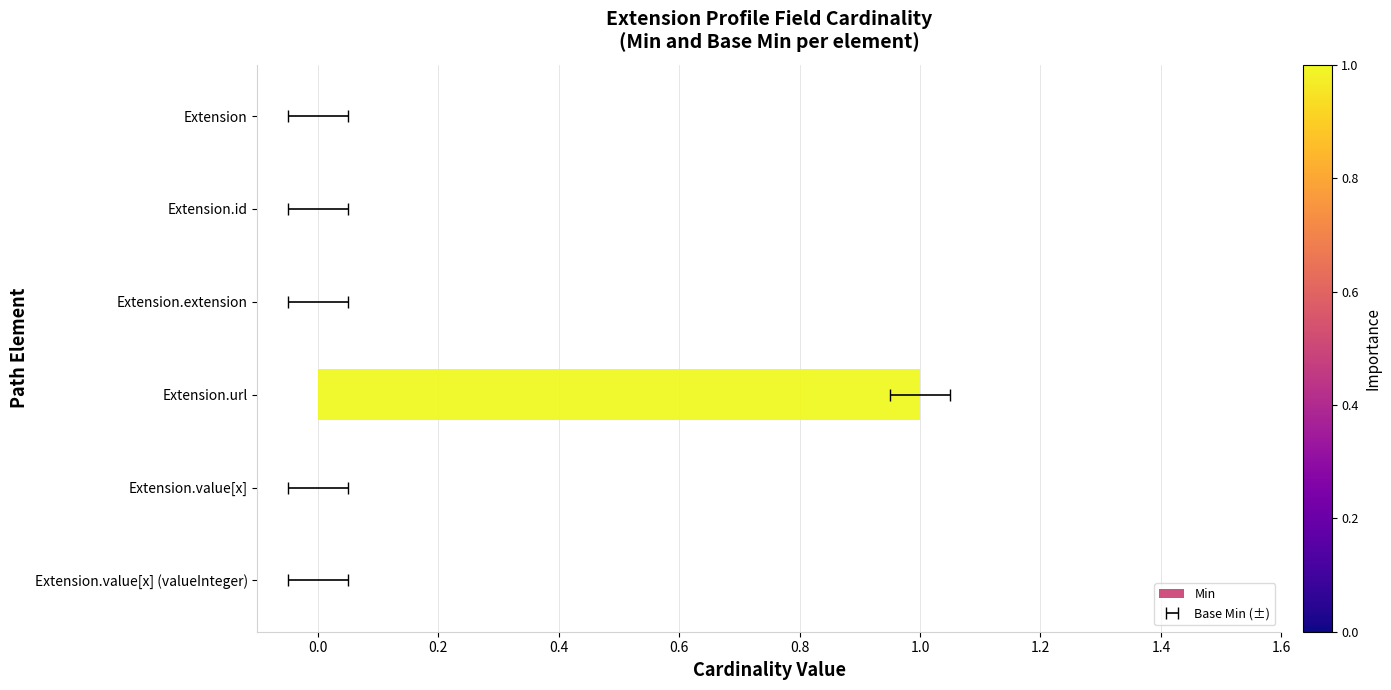

What position from the left is Extension.id?

2